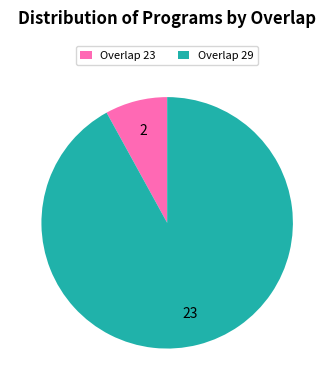

Is there any slice that represents more than half of the pie?

Yes